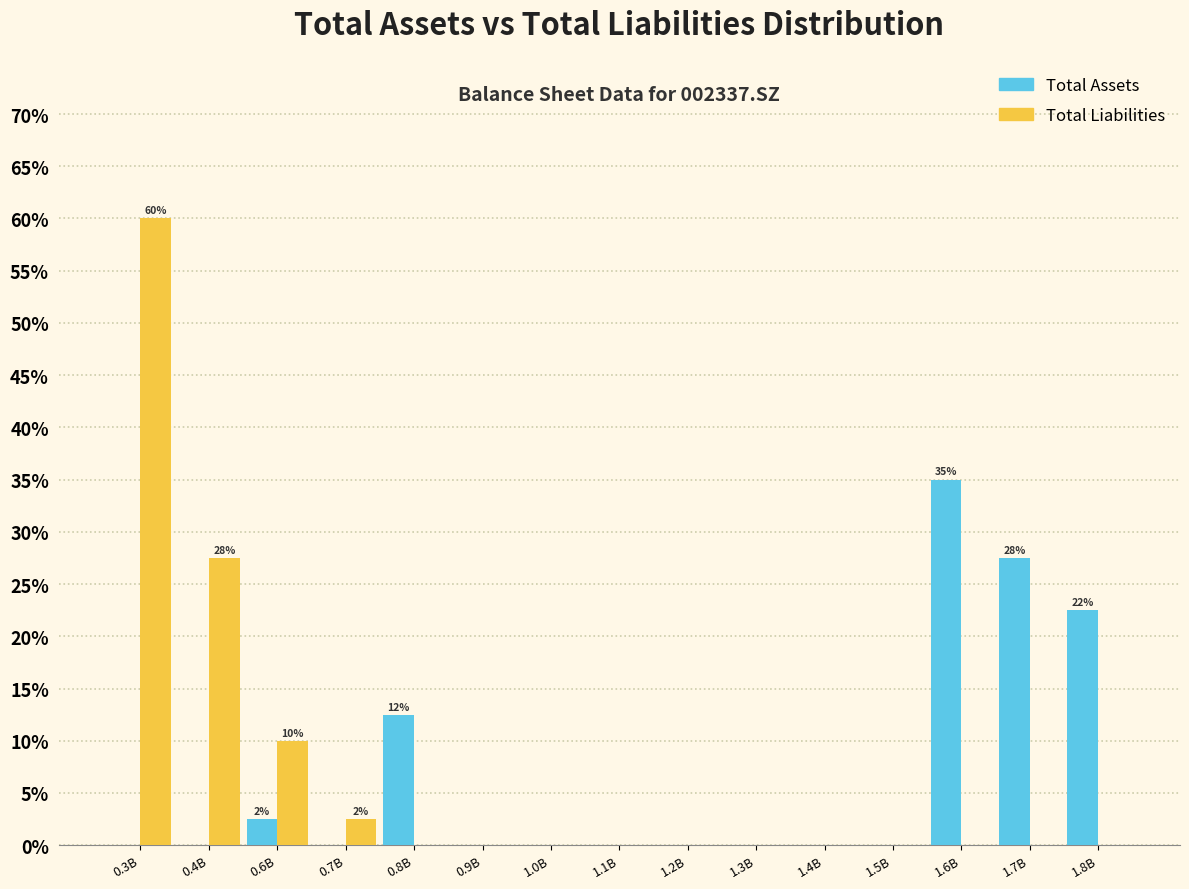

Reading left to right, transcribe all the data shown in this chart.

Total Assets: 0.3B=0.0	0.4B=0.0	0.6B=2.5	0.7B=0.0	0.8B=12.5	0.9B=0.0	1.0B=0.0	1.1B=0.0	1.2B=0.0	1.3B=0.0	1.4B=0.0	1.5B=0.0	1.6B=35.0	1.7B=27.5	1.8B=22.5
Total Liabilities: 0.3B=60.0	0.4B=27.5	0.6B=10.0	0.7B=2.5	0.8B=0.0	0.9B=0.0	1.0B=0.0	1.1B=0.0	1.2B=0.0	1.3B=0.0	1.4B=0.0	1.5B=0.0	1.6B=0.0	1.7B=0.0	1.8B=0.0